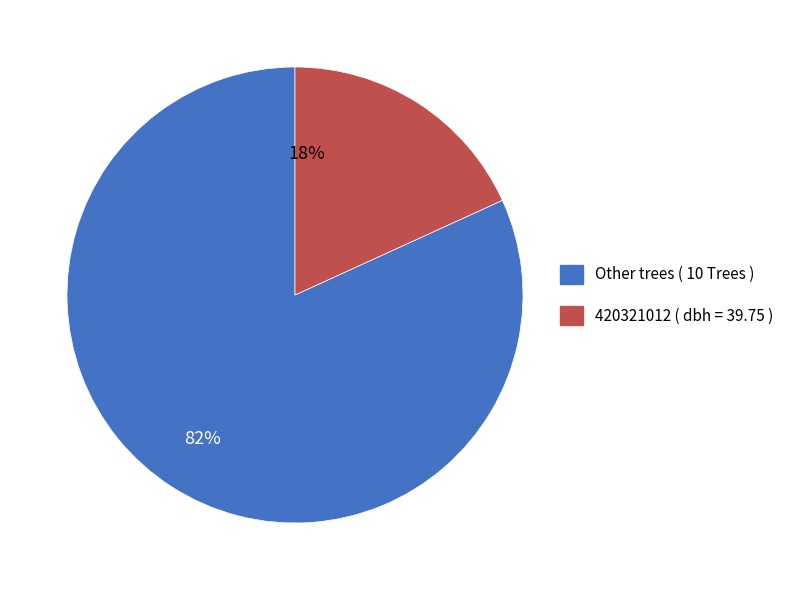

To the nearest percent, what is the difference between the largest and smallest slice percentages?

64%